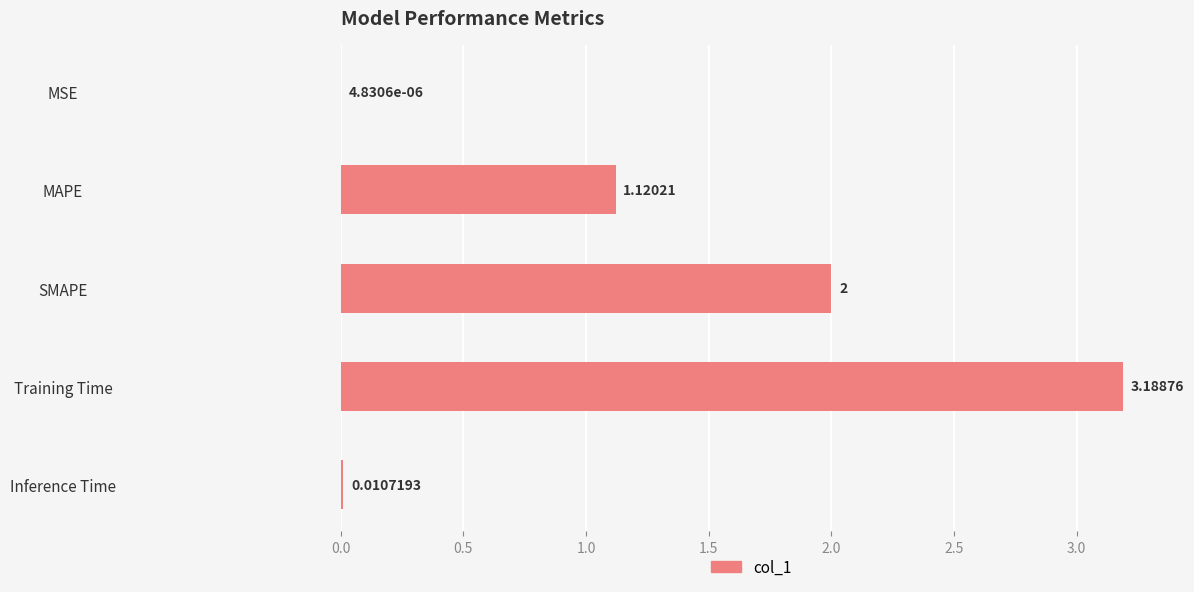

How many values exceed 1?

3